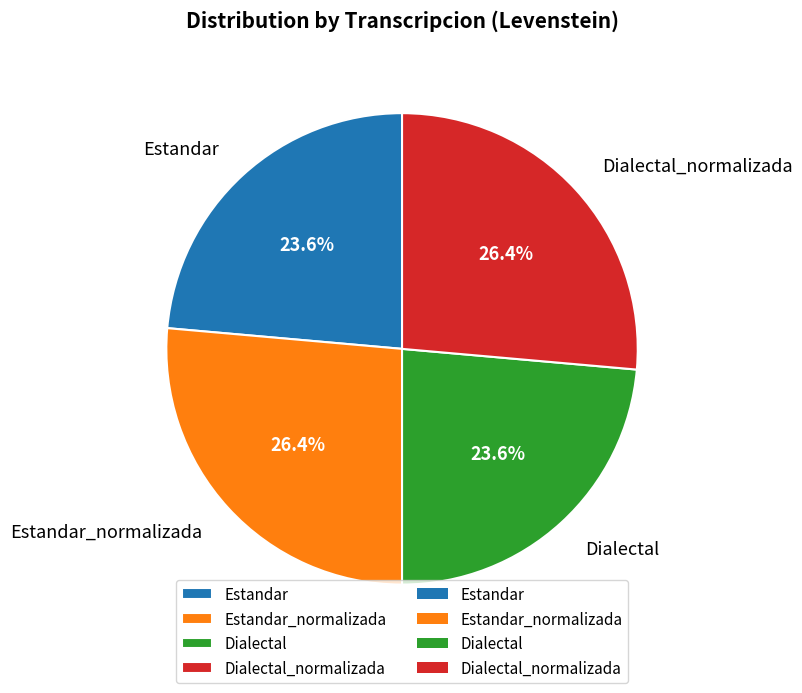

Is the sum of Estandar_normalizada and Dialectal_normalizada greater than half?

Yes